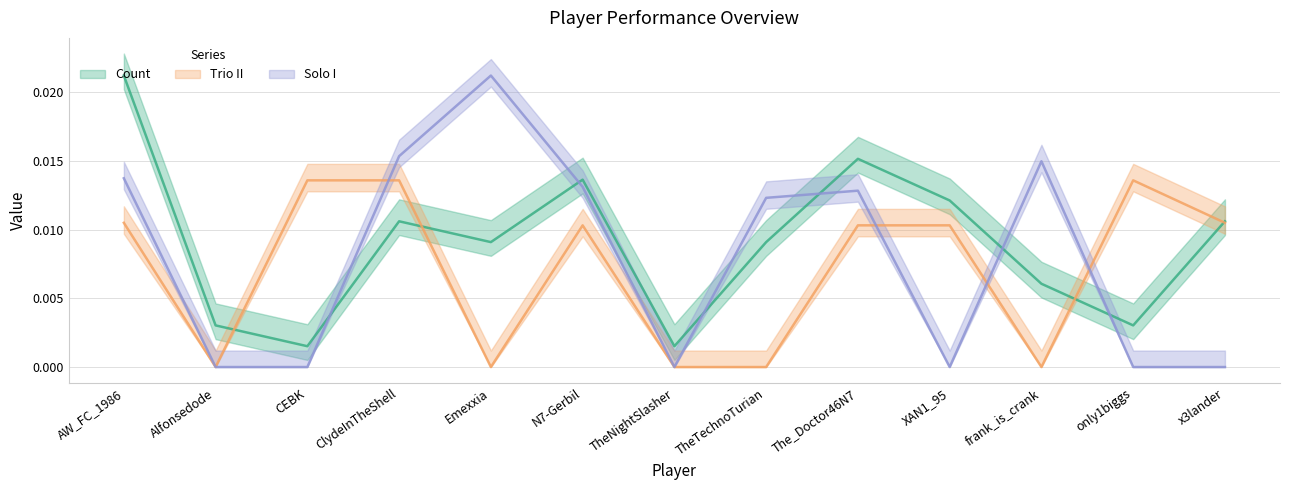

How many intersections are there between Count and Trio II?

4